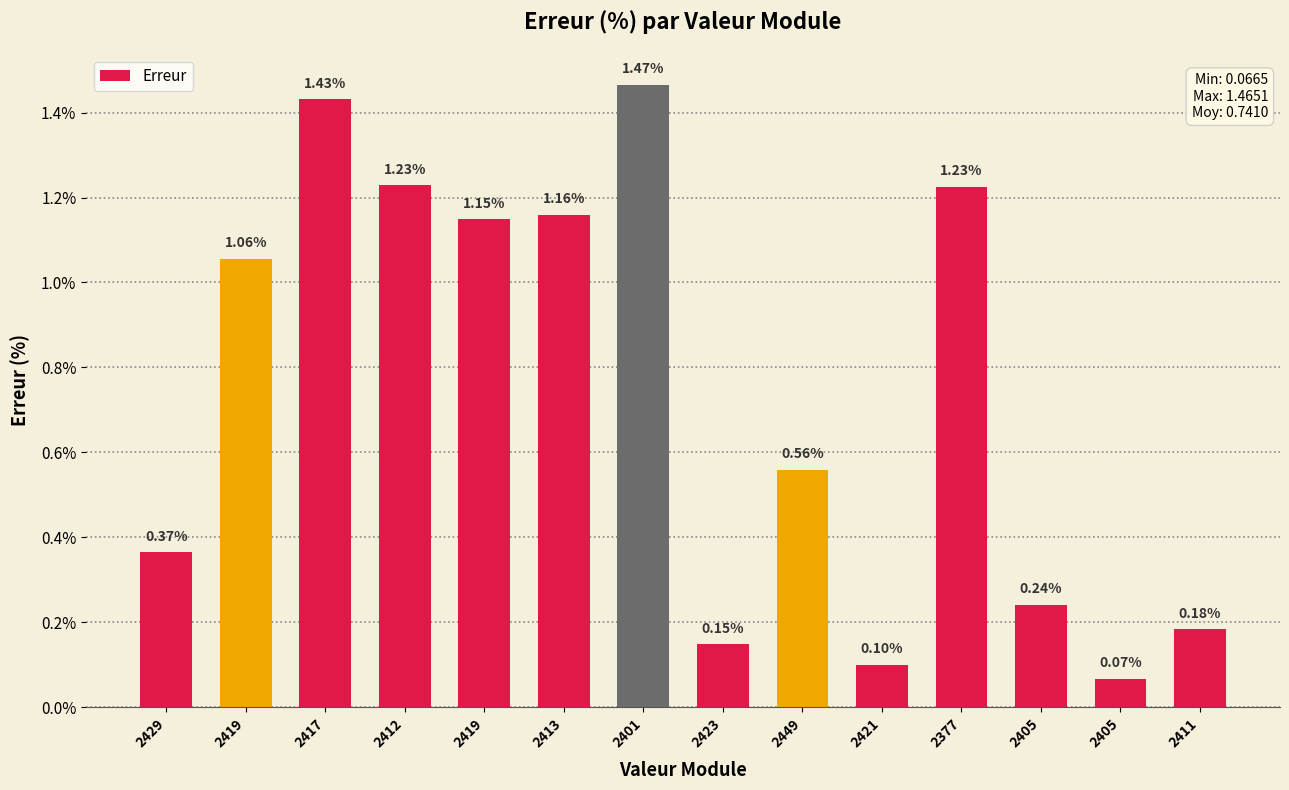

Is it true that the value at 2405 is 0.1?

True